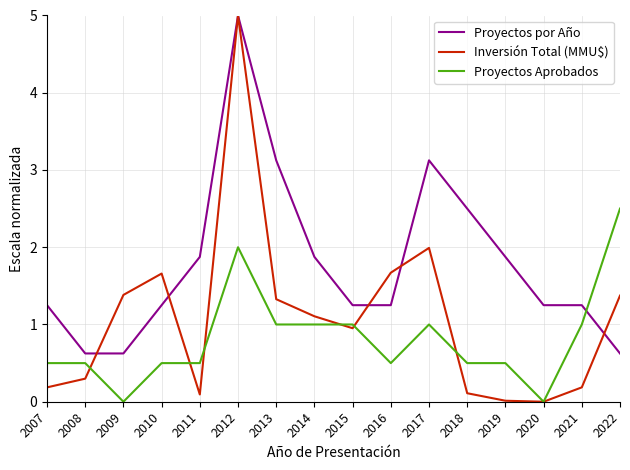

Which series changed the most between 2008 and 2017?

Proyectos por Año